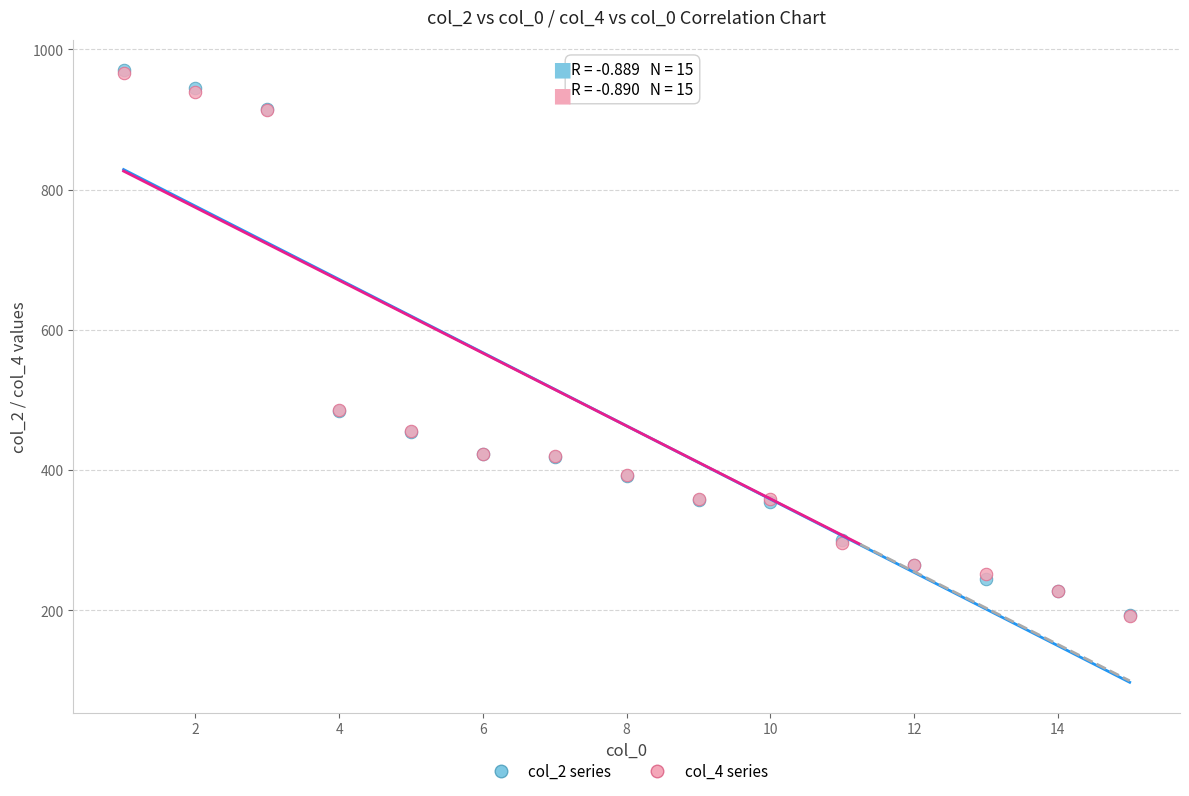

Which series has the largest Y range (max minus min)?

col_2 series